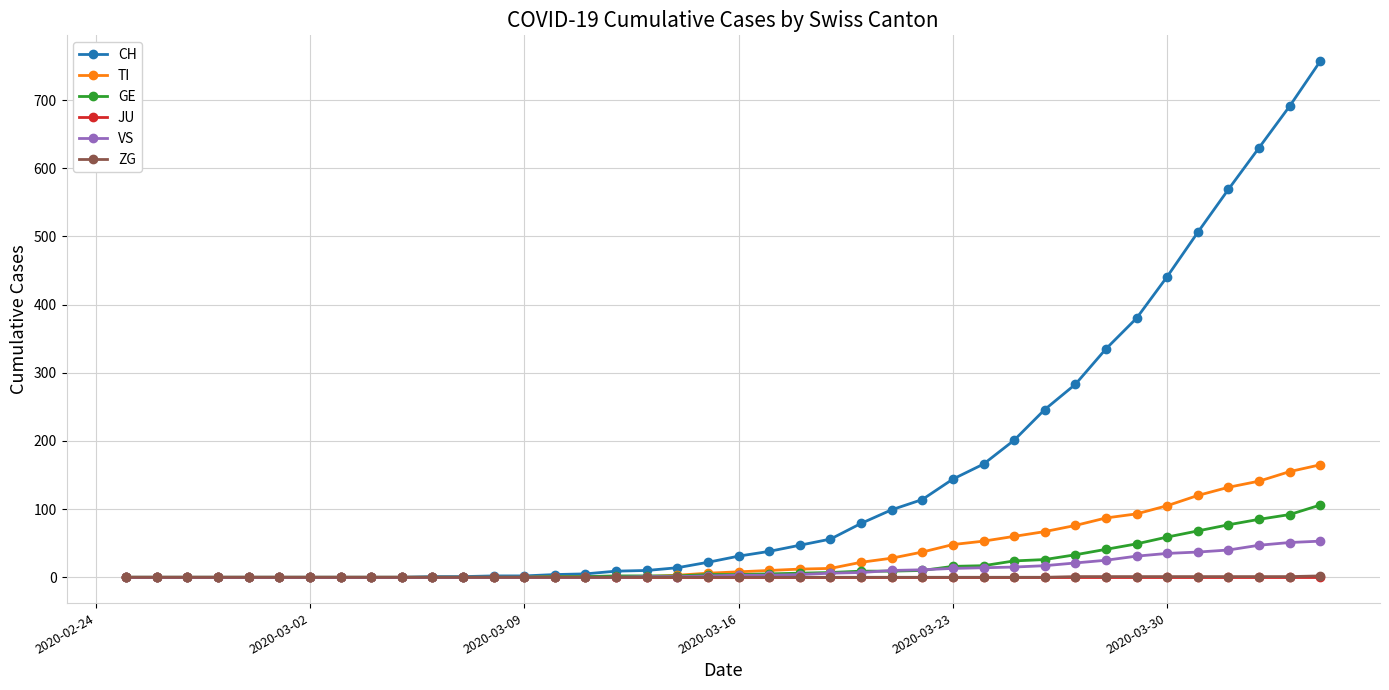

Which series has the largest range (max minus min)?

CH